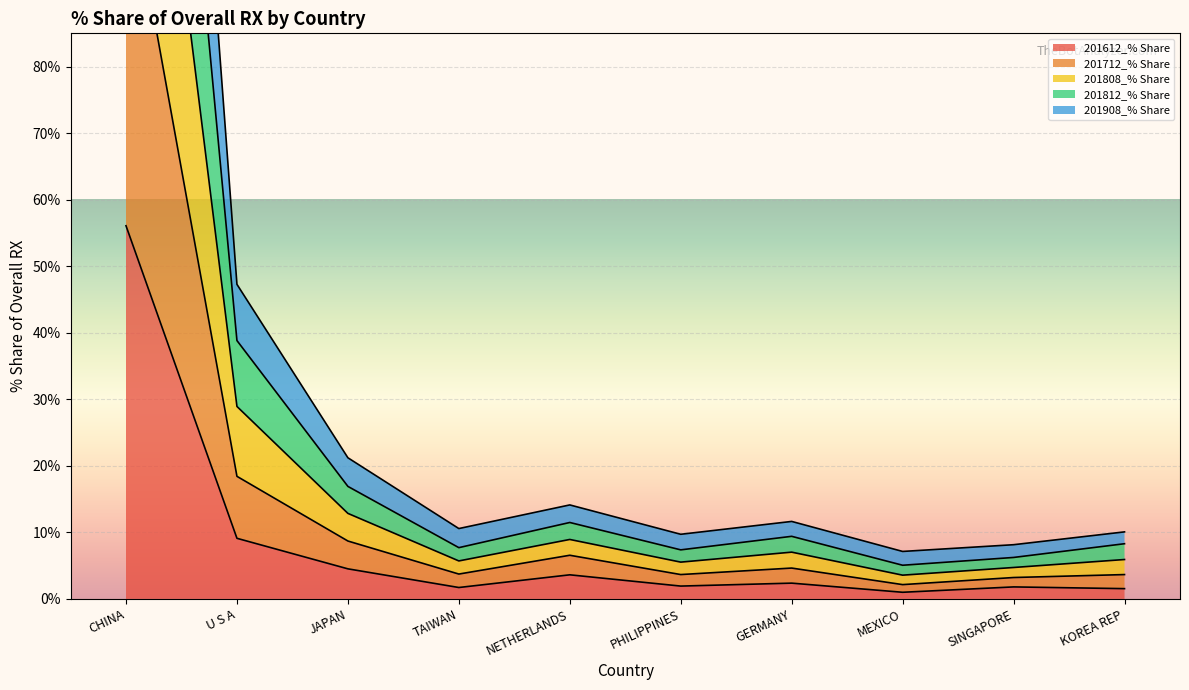

What is the highest value of the 201612_% Share series?

56.1